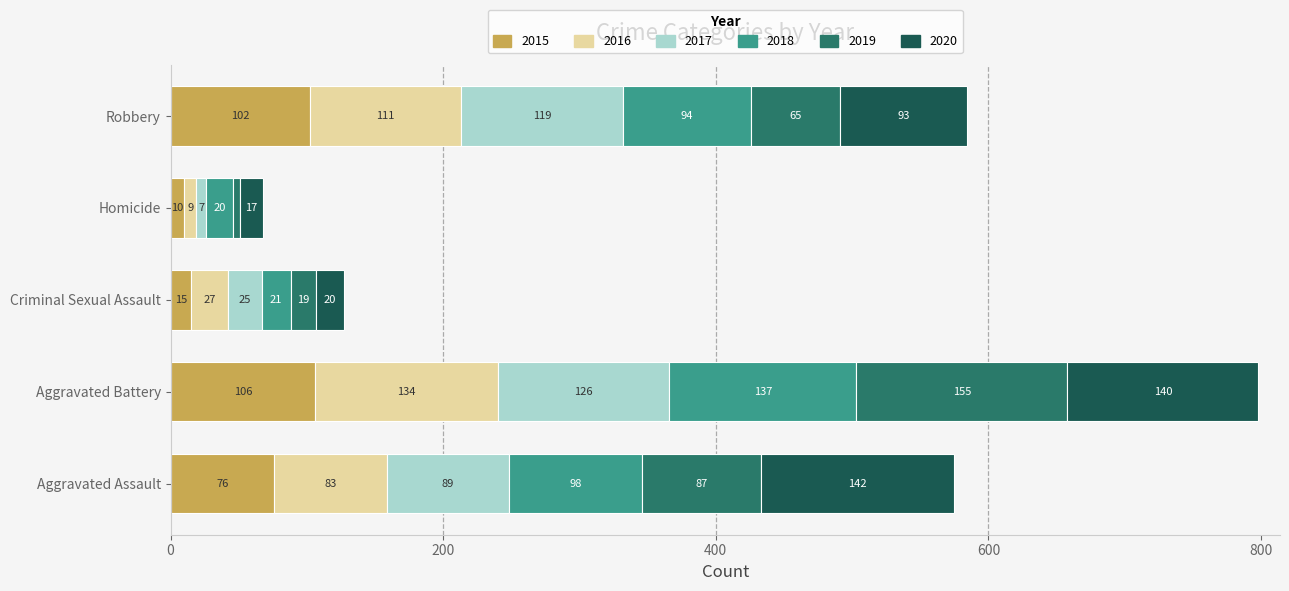

Which category has the highest value in the 2015 series?

Aggravated Battery